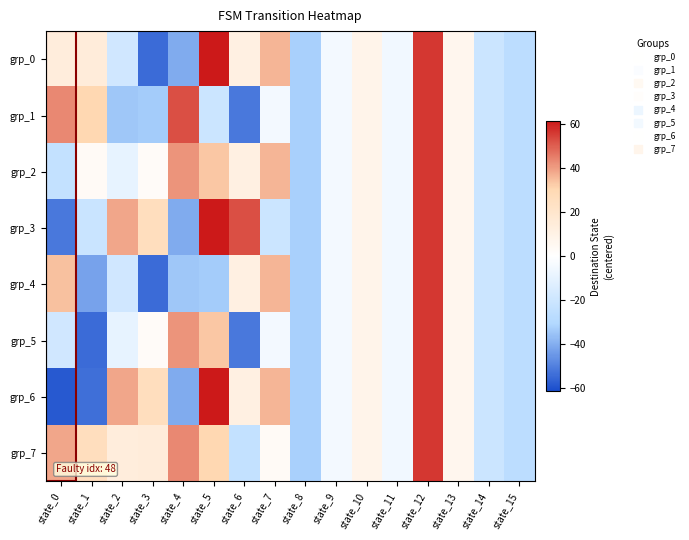

At which category is the sum across all series the highest?

state_12